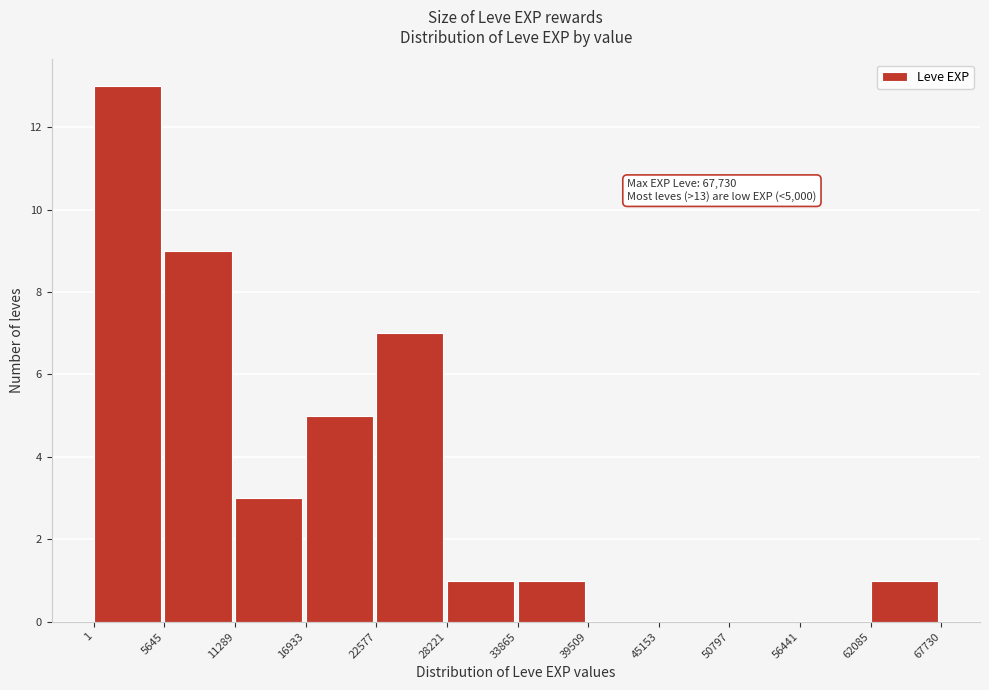

Over which range of the x-axis is the bar tallest?

1 to 5645